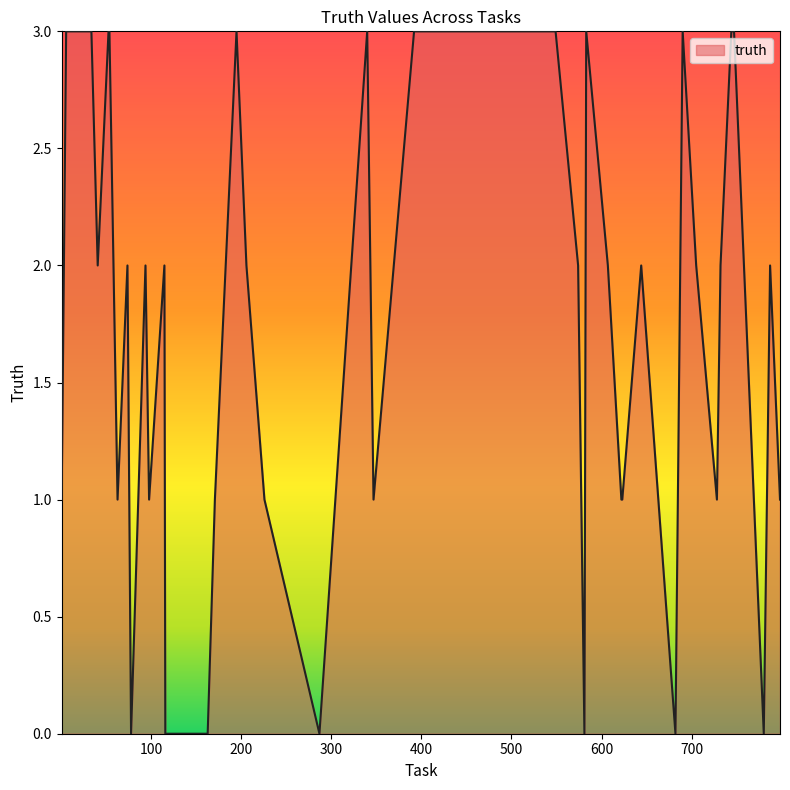

What is the maximum value shown in the chart?

3